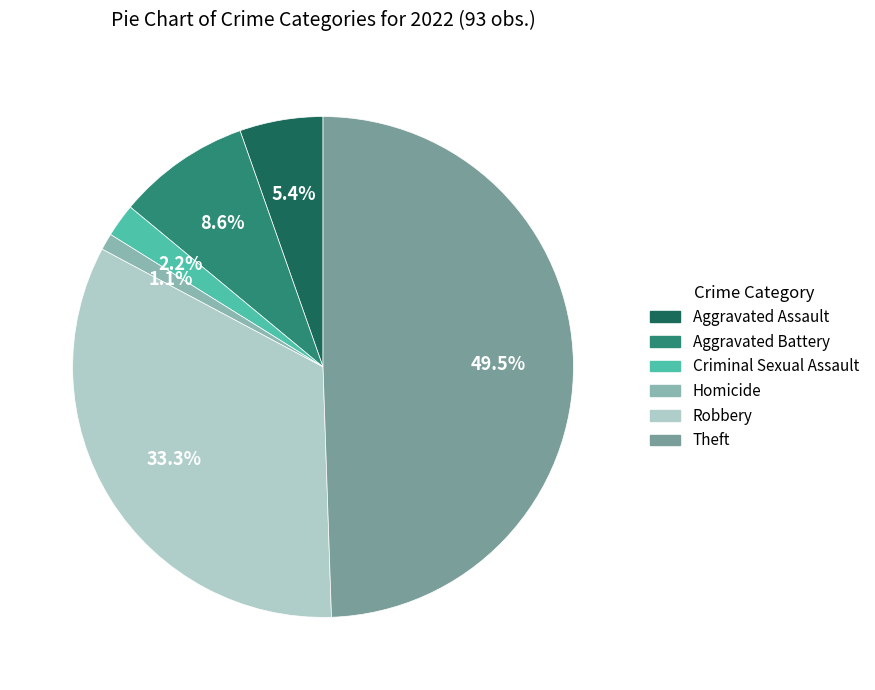

How many segments does this pie chart have?

6